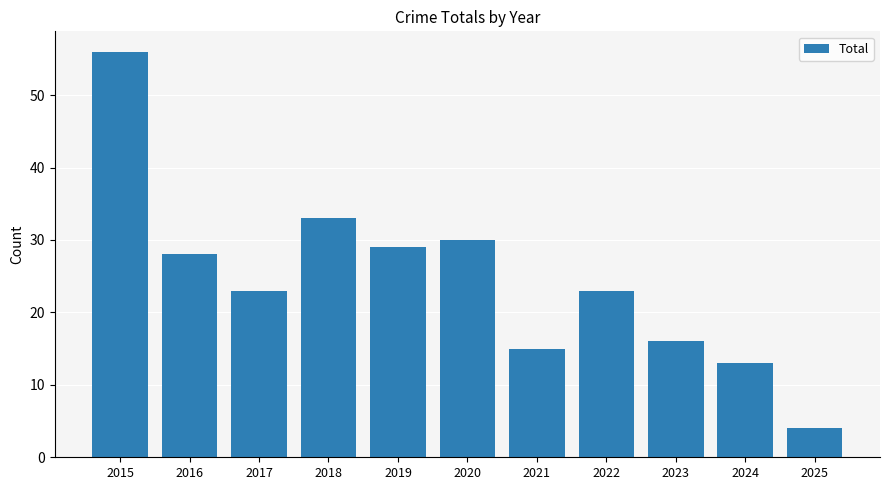

What is the value of the 6th bar from the left?

30